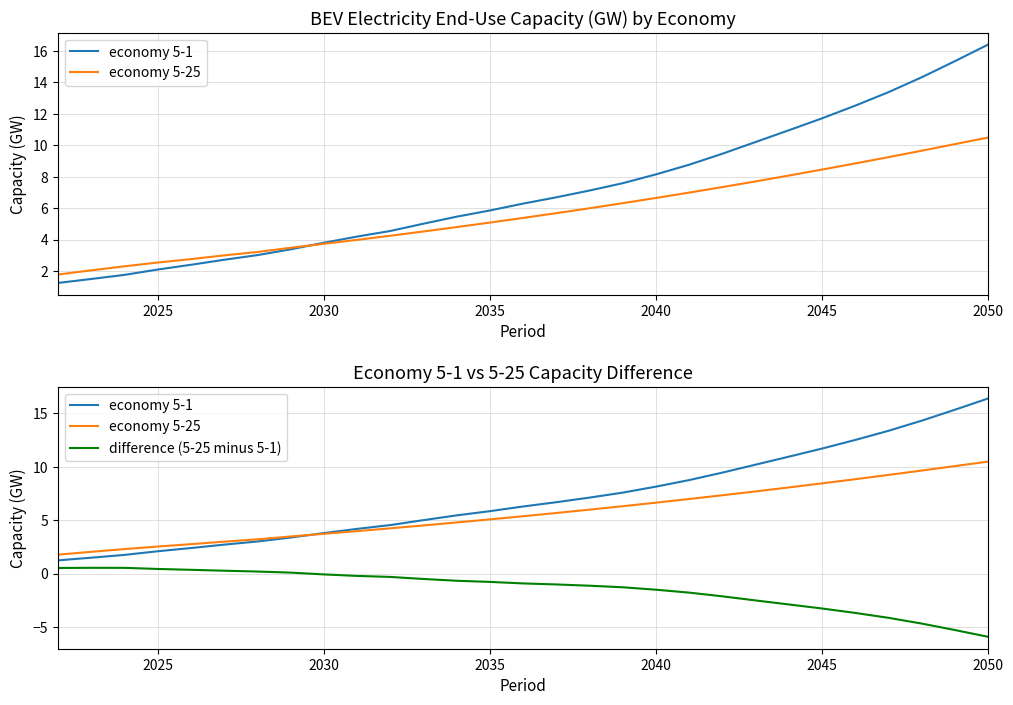

The difference (5-25 minus 5-1) series shows -1.1 at 12. True or false?

False